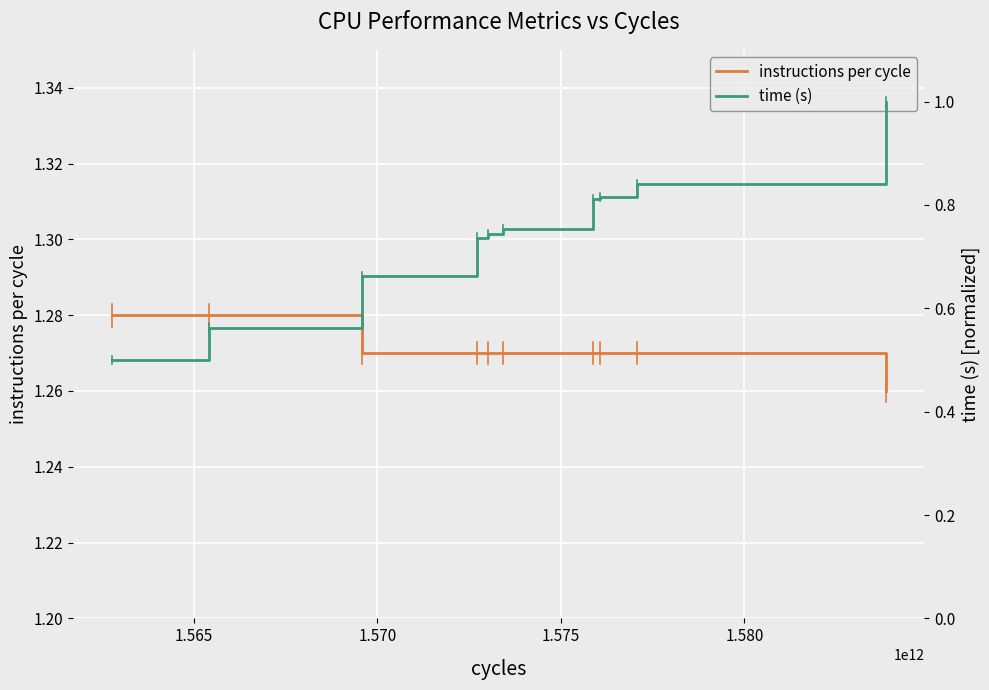

Which series has the largest total across all categories?

instructions per cycle